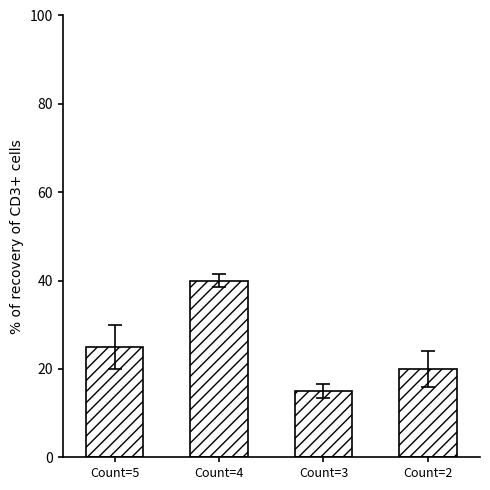

Reading left to right, what are all the values shown in this chart?

Count=5=25	Count=4=40	Count=3=15	Count=2=20